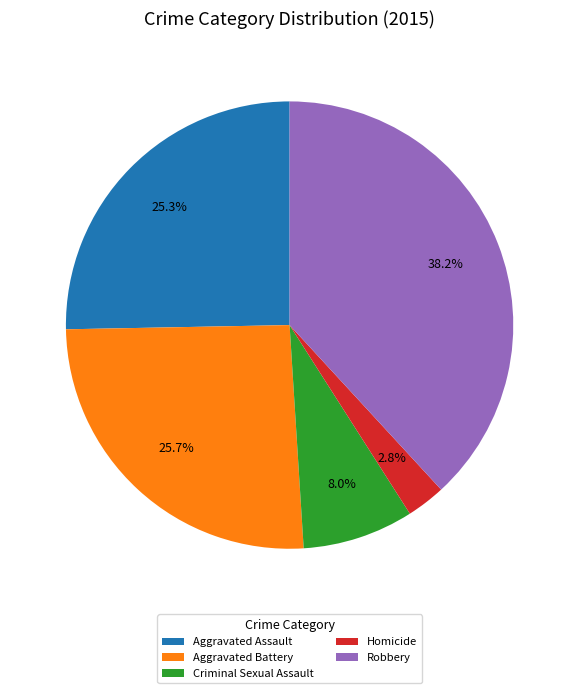

Does any single category account for the majority?

No